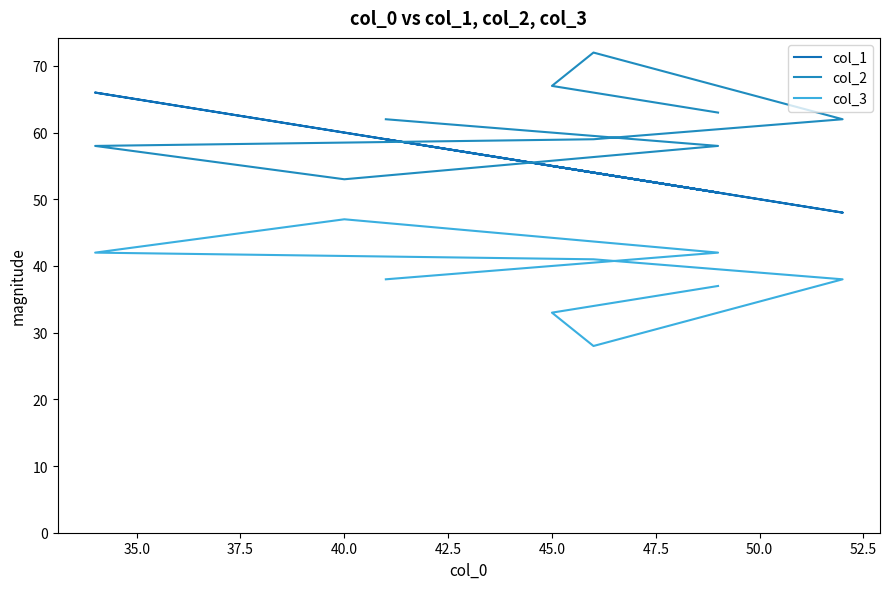

Rank the series by their average value, from lowest to highest.

col_3, col_1, col_2